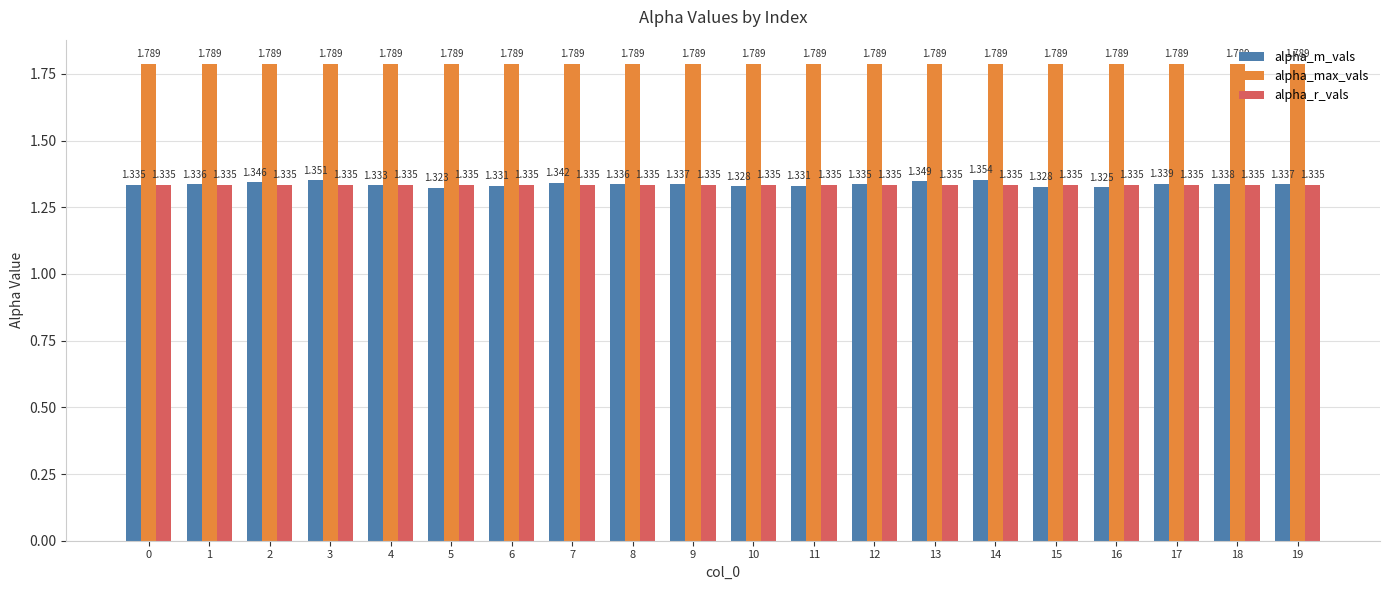

At 1, list the series in order from largest to smallest.

alpha_max_vals, alpha_m_vals, alpha_r_vals